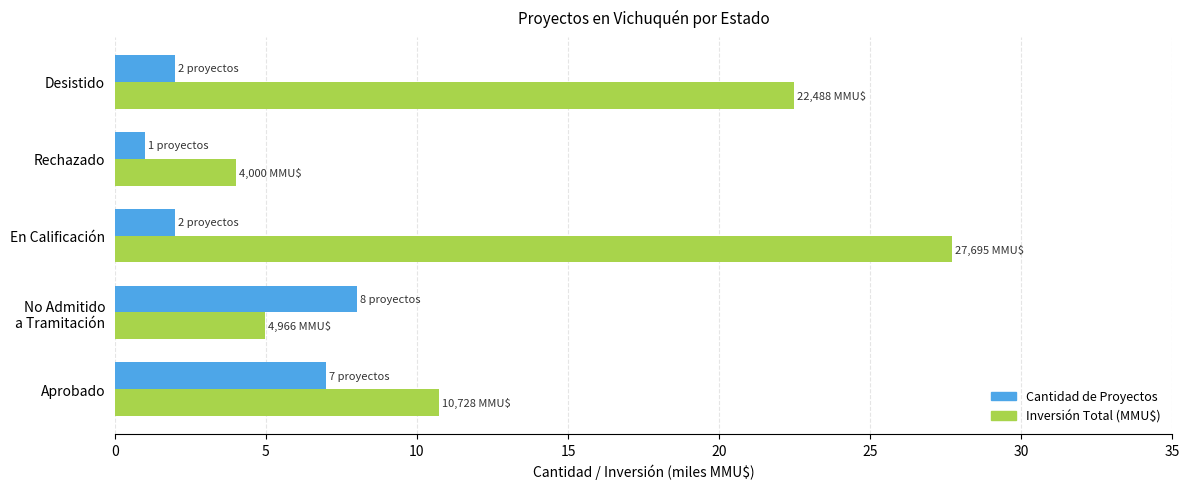

What is the total value across all series at En Calificación?

29.7